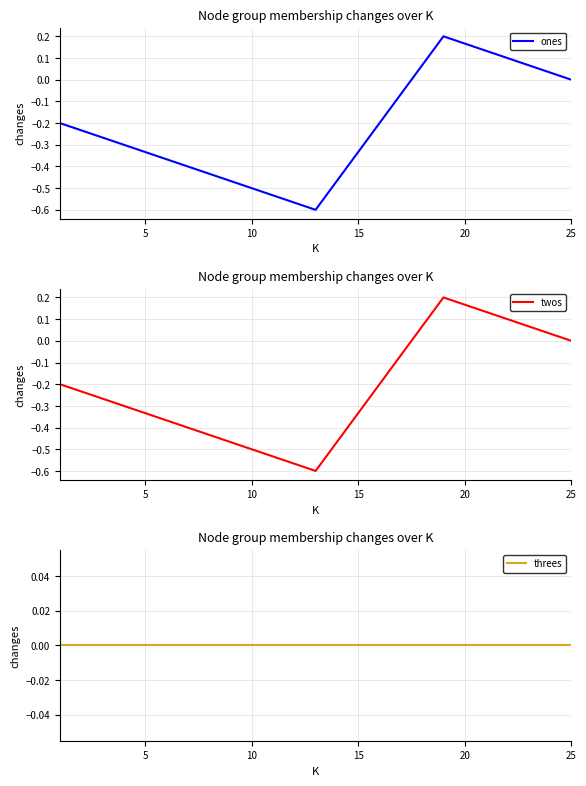

True or false: twos has a value of -0.0 at 25.

False